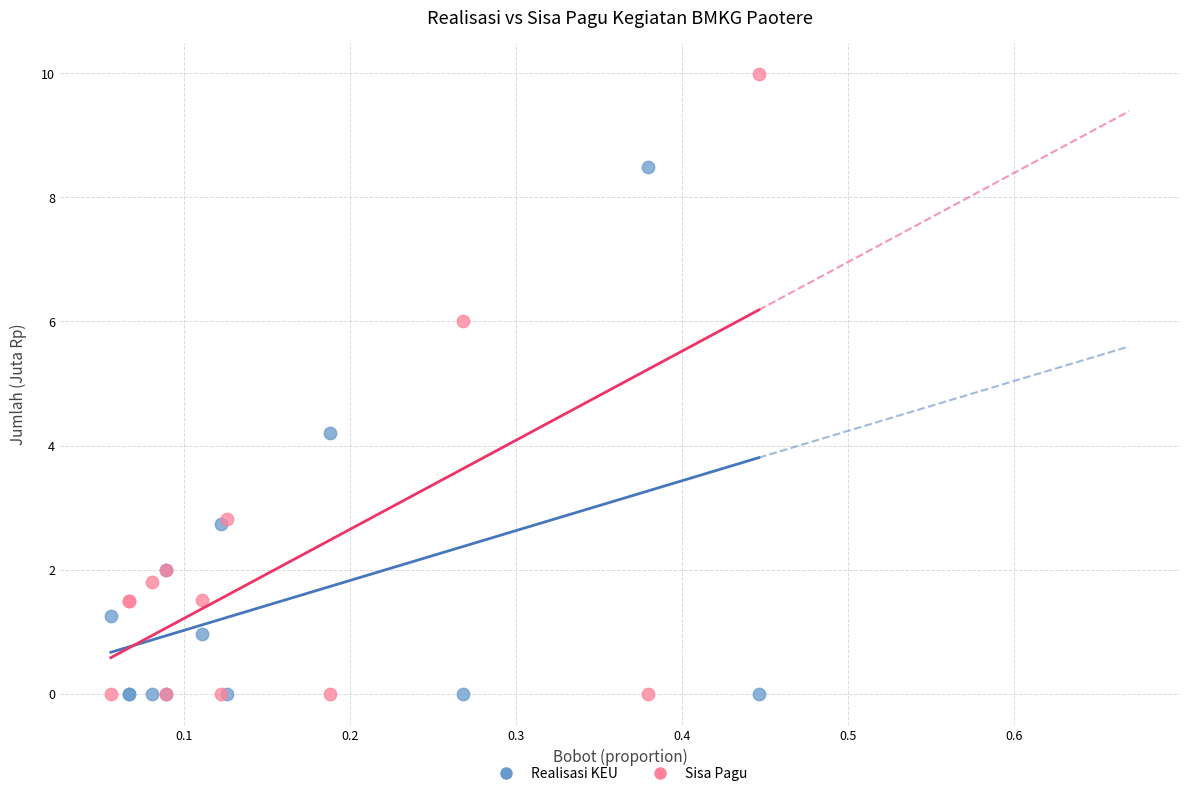

In the Sisa Pagu series, what Y value is closest to 4?

2.8